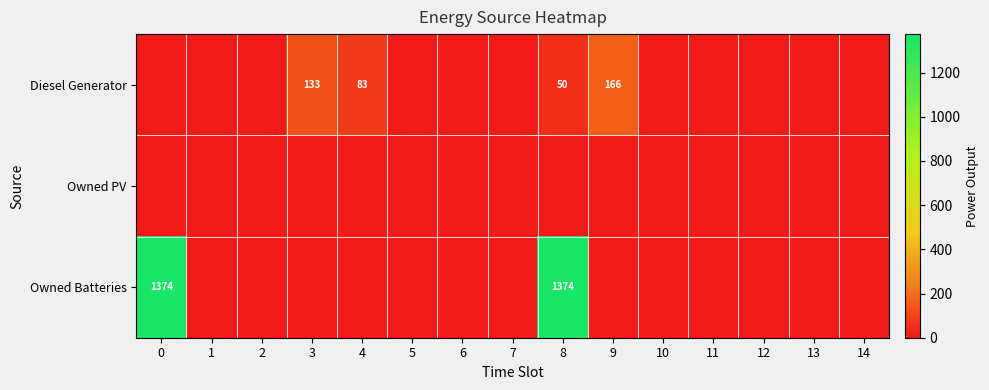

Is it true that Diesel Generator equals 50 at 8?

True